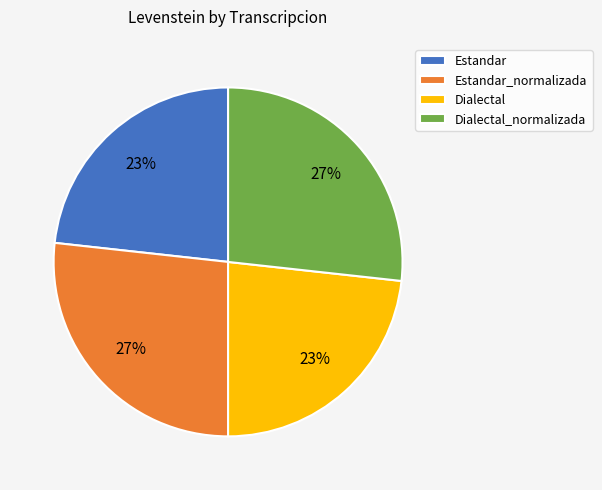

To the nearest percent, what is the average slice percentage?

25%